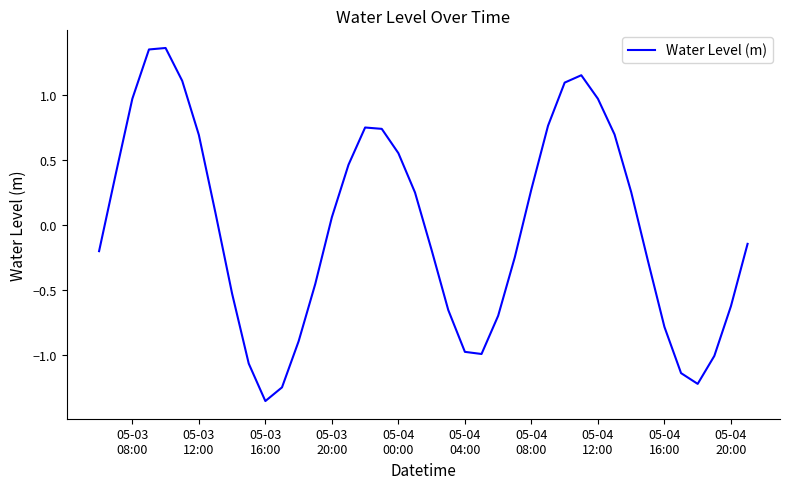

True or false: there are more than 1 points higher than both neighbors.

True